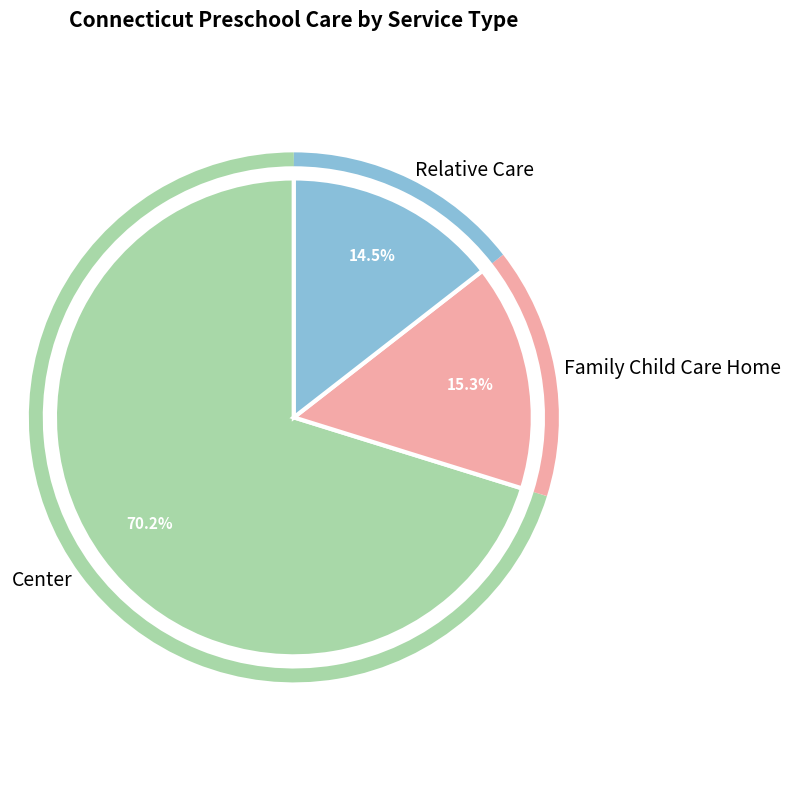

Count the number of slices in the pie.

3